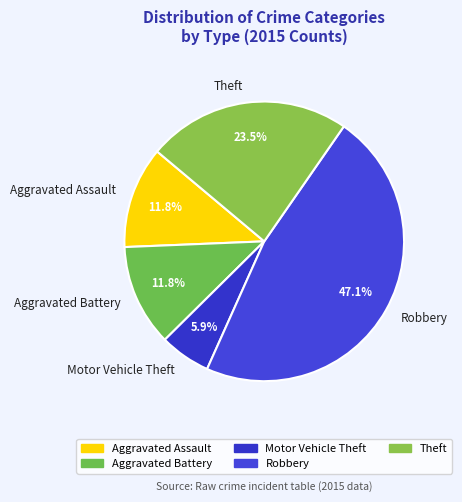

Is it true that Aggravated Battery is 2% of the pie?

False